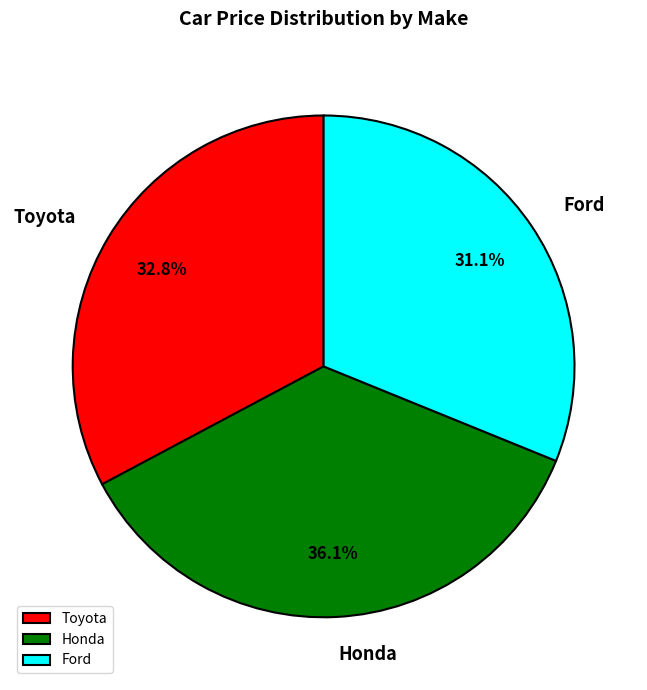

To the nearest percent, what is the difference between the largest and smallest slice percentages?

5%